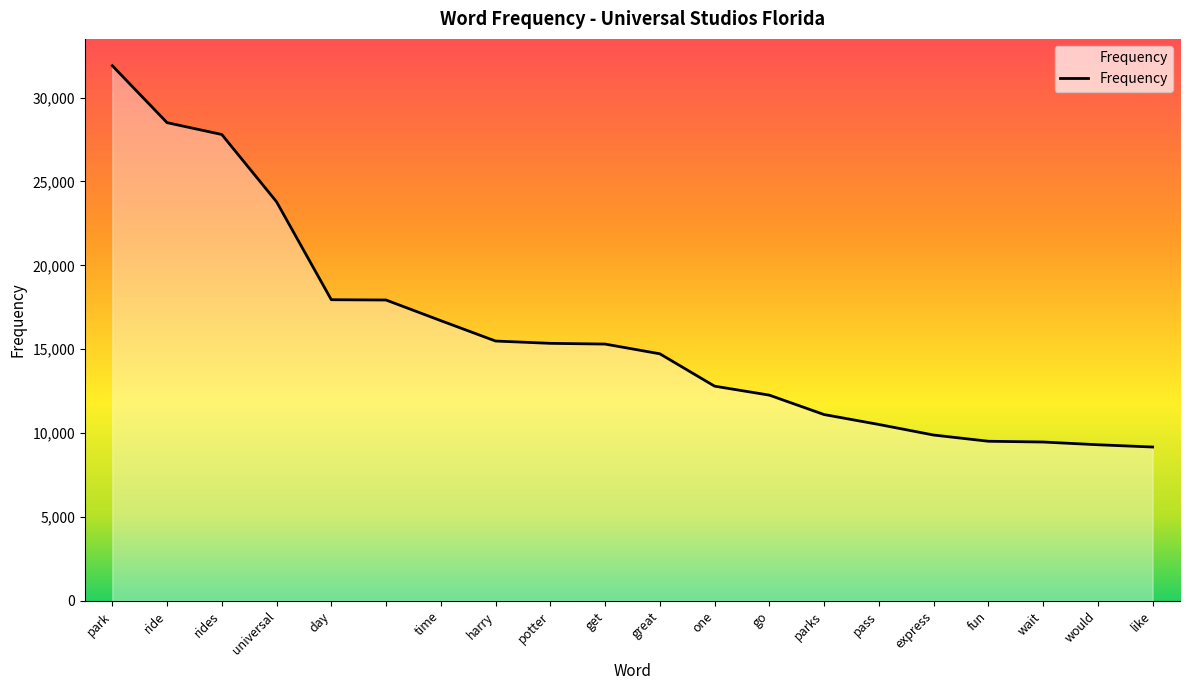

What is the smallest value displayed?

9170